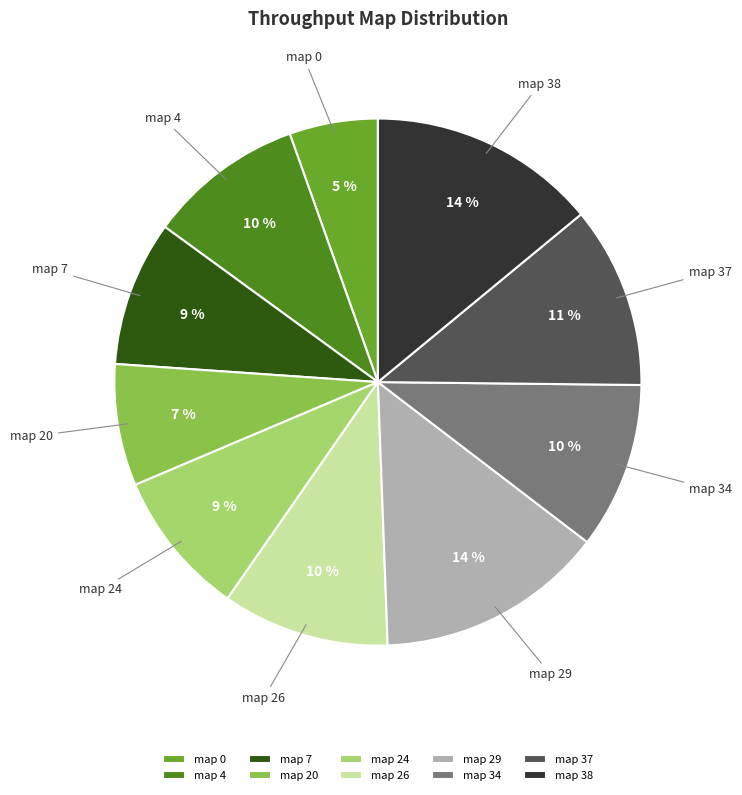

What percentage is the map 38 slice, to the nearest percent?

14%